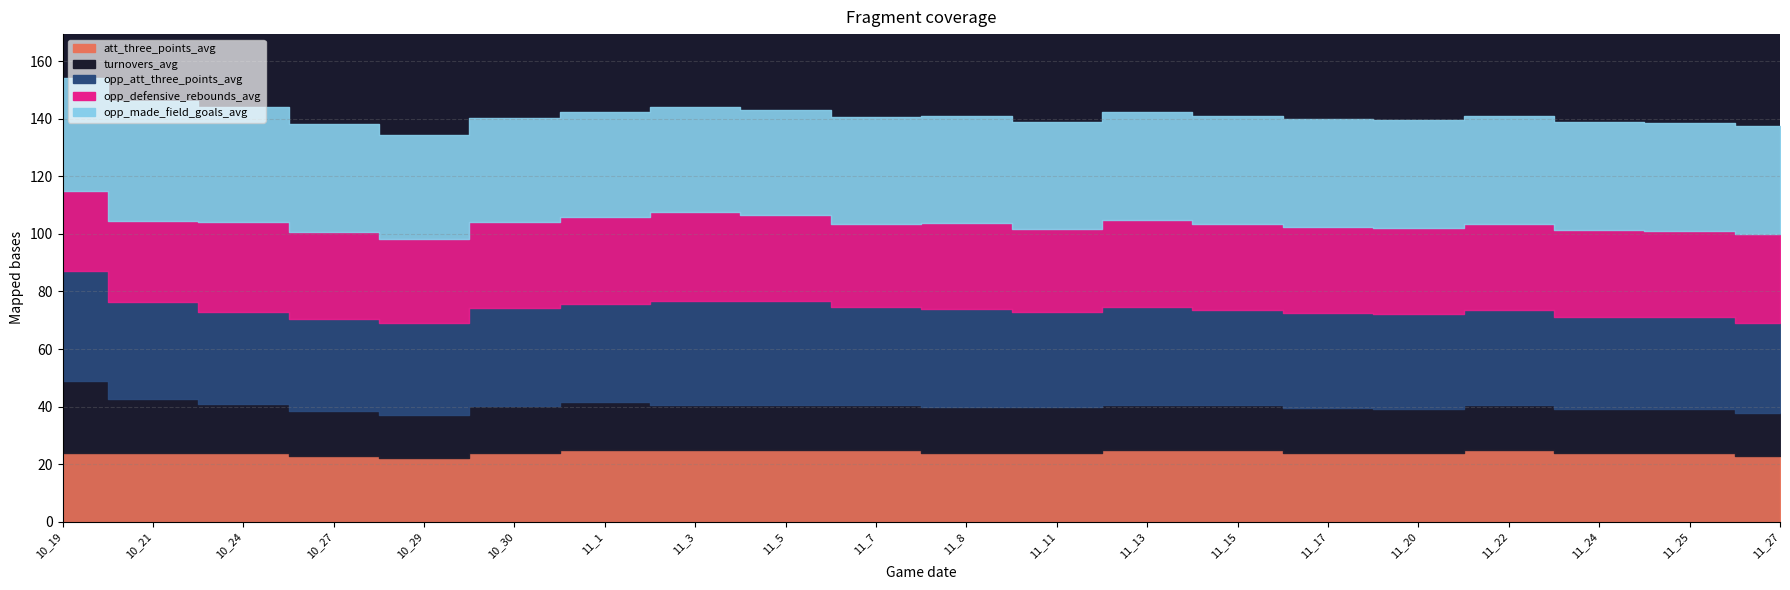

At which label does turnovers_avg reach its peak?

10_19